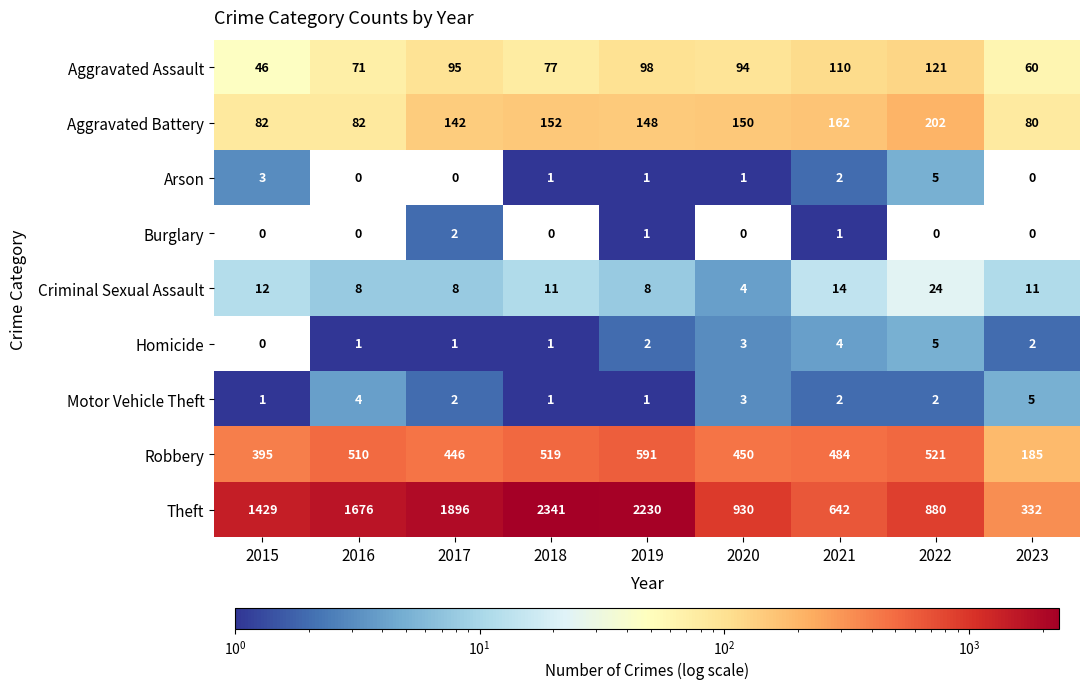

Which series changed the most between 2020 and 2021?

Theft